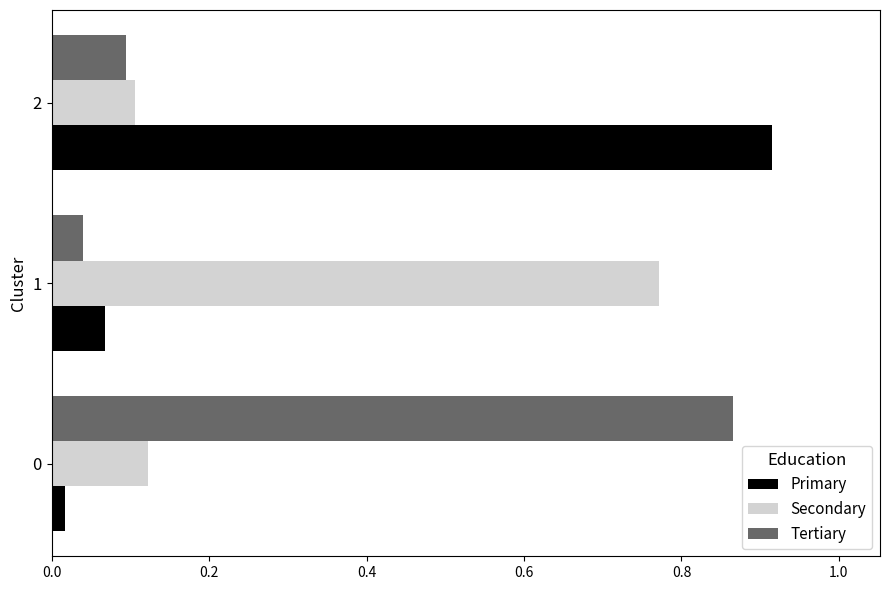

Rank the series by their maximum value, from highest to lowest.

Primary, Tertiary, Secondary